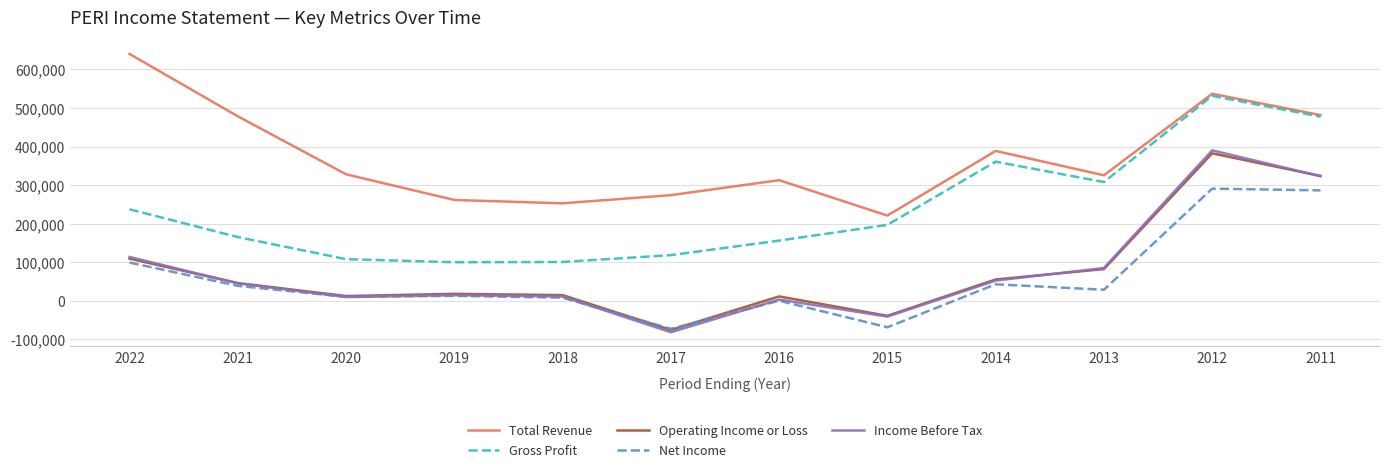

Which series changed the most between 2022 and 2021?

Total Revenue